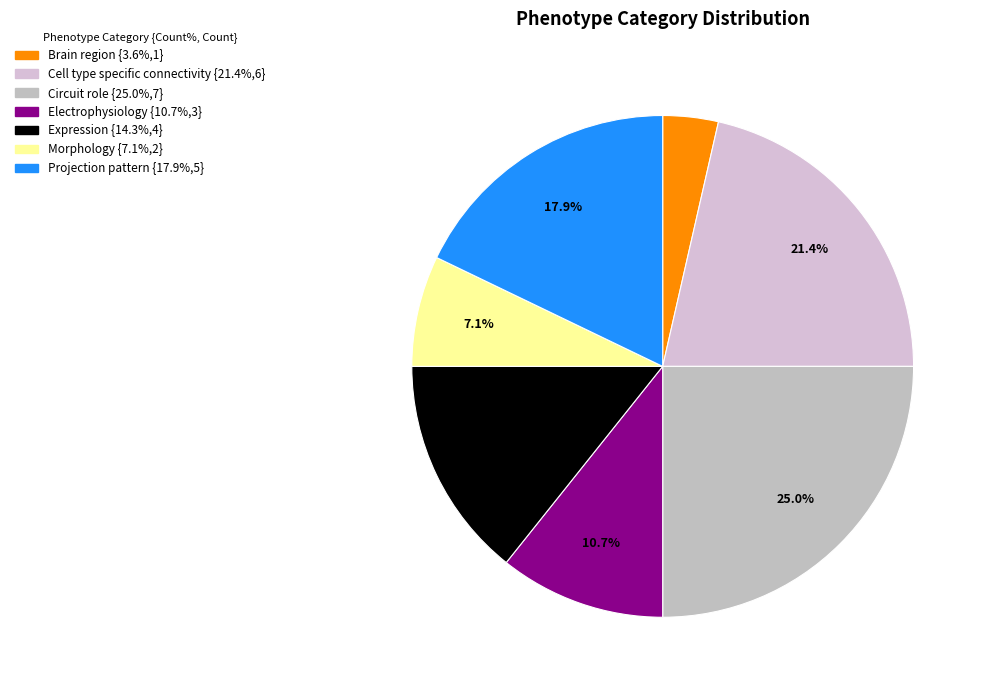

Which category has the smallest portion of the pie?

Brain region